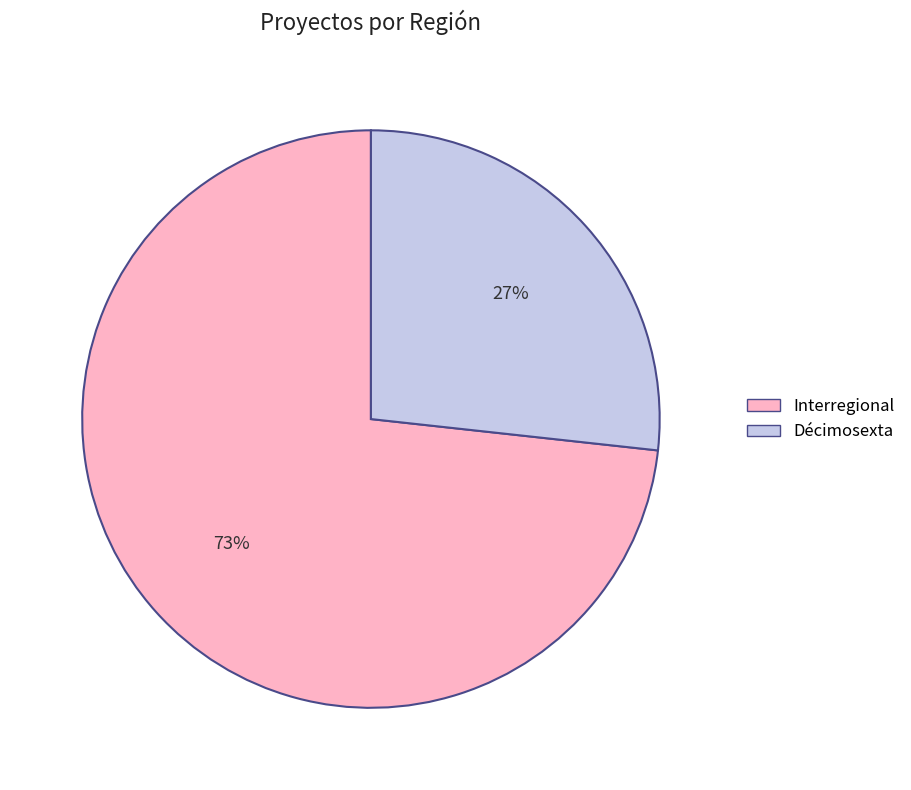

Is the sum of Décimosexta and Interregional greater than half?

Yes